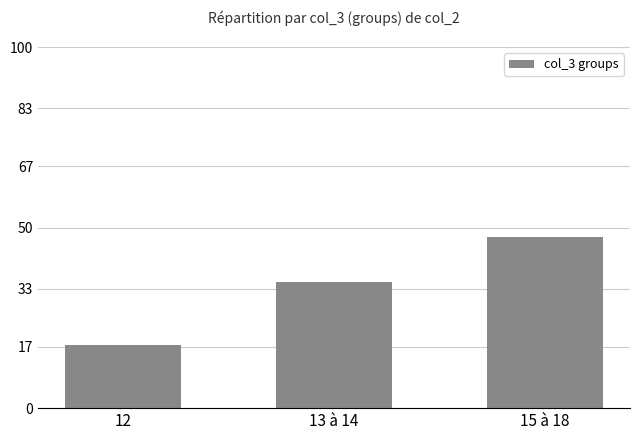

Are the bars horizontal?

No